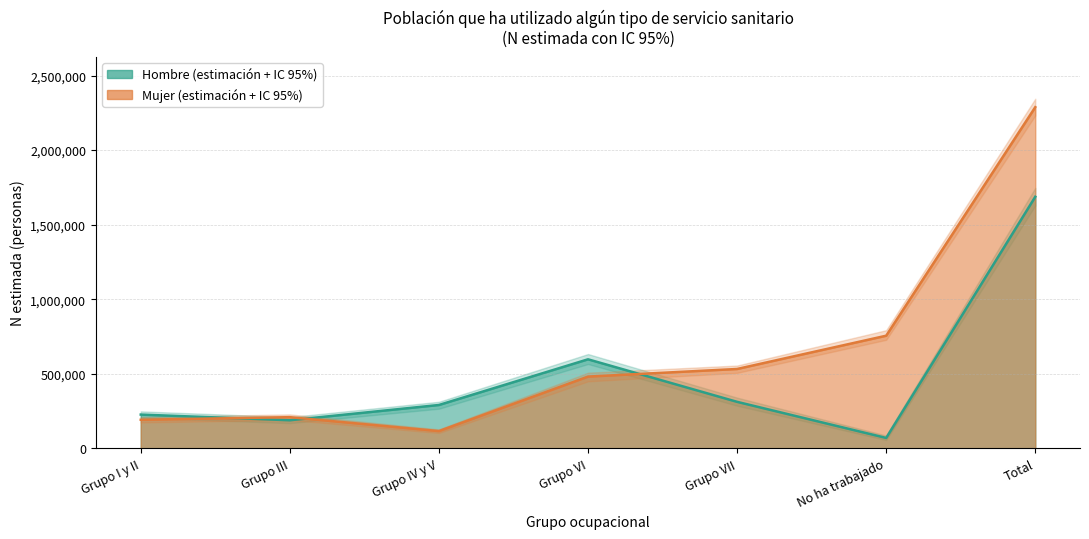

At which category does Mujer - lim inf reach its first local valley?

Grupo IV y V